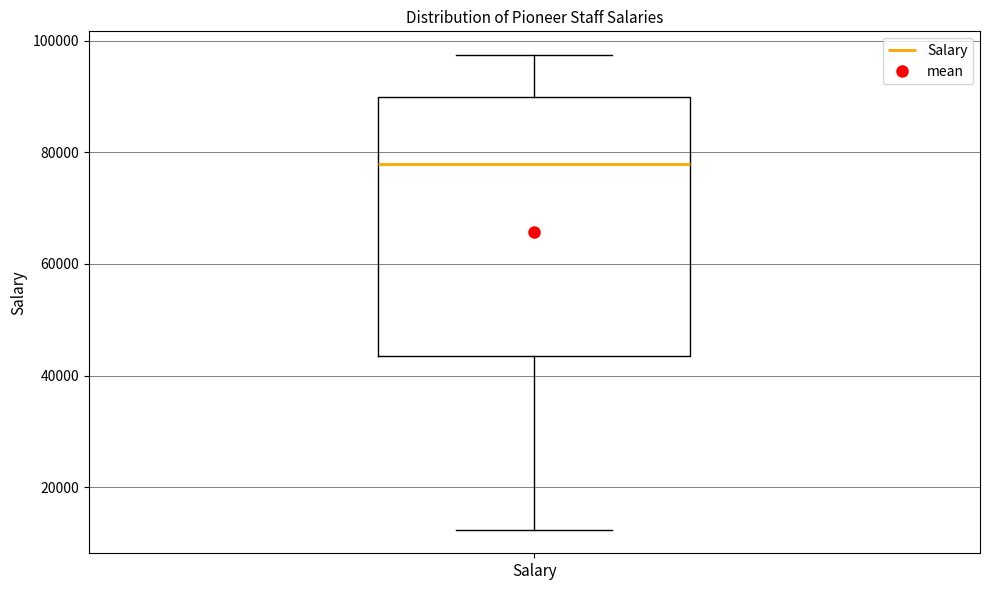

Read this box plot against the y-axis: the position of the median line, the range covered by the box, and the ends of both whiskers. The values are not printed on the chart, so give them approximately, as read against the axis.

median 78000, box 44000 to 90000, whiskers 12000 to 98000